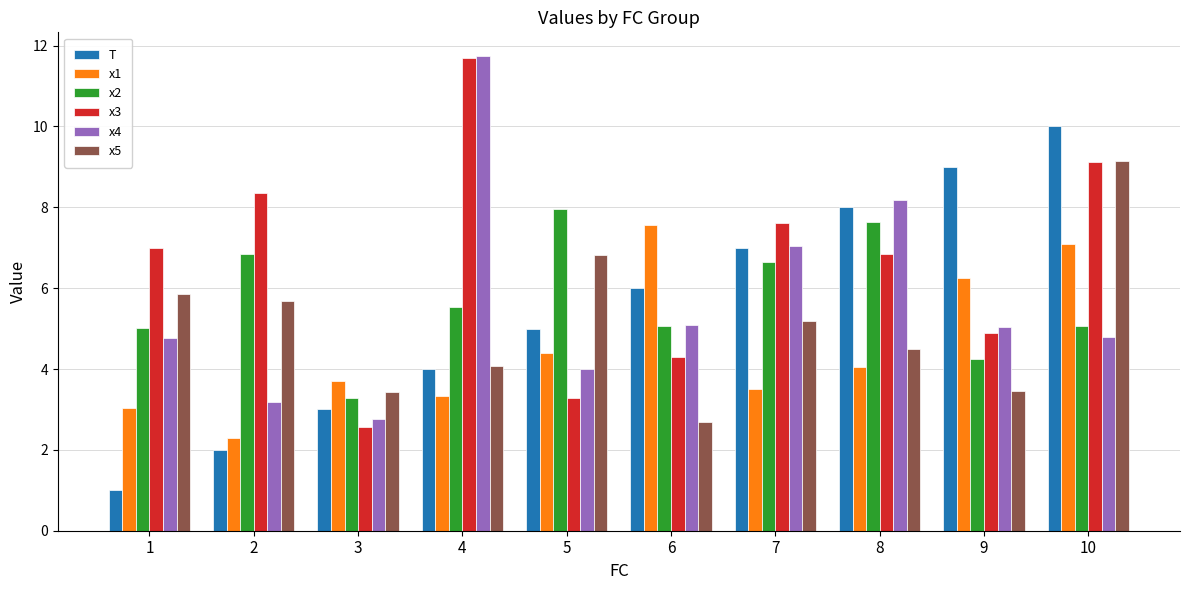

How many T values are between 3 and 8?

6